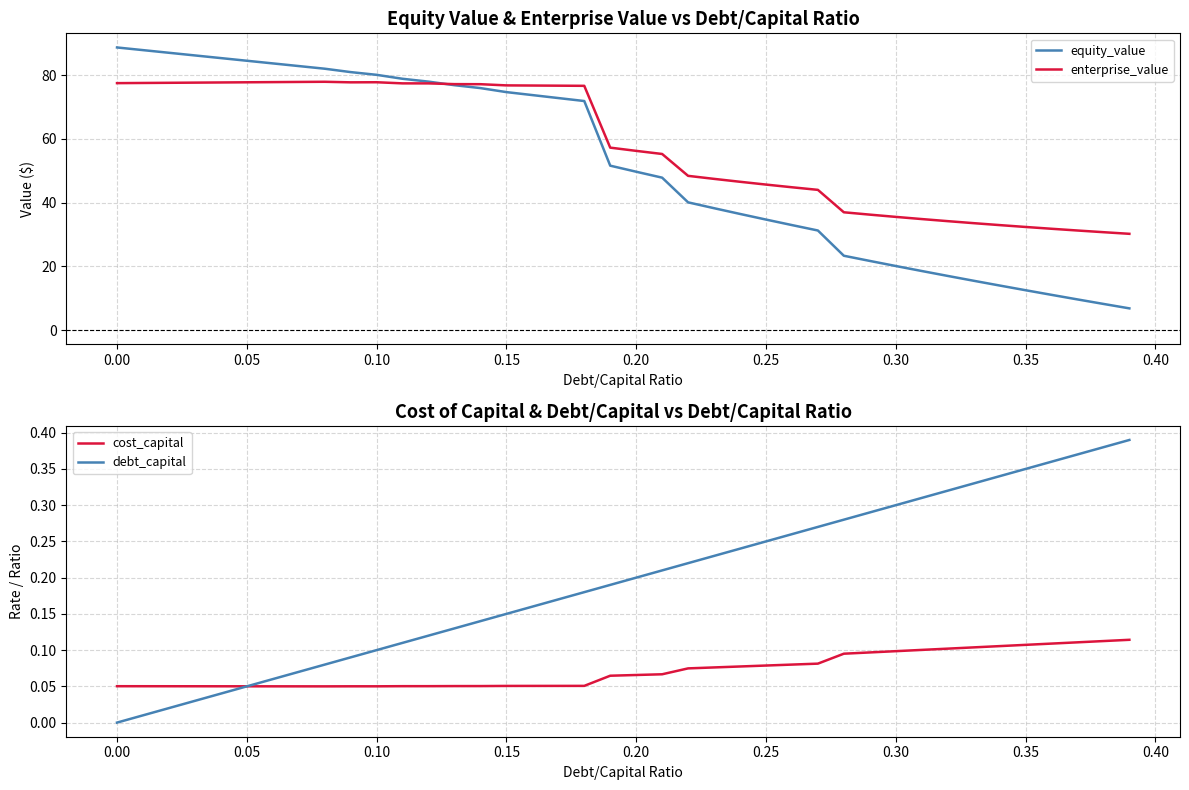

Reading left to right, transcribe all the data shown in this chart.

equity_value: 88.7	87.9	87.1	86.2	85.4	84.6	83.7	82.9	82.1	81.0	80.1	78.9	78.0	76.9	76.0	74.7	73.8	72.8	71.9	51.6	49.7	47.9	40.1	38.3	36.5	34.7	33.0	31.3	23.3	21.7	20.1	18.6	17.0	15.5	14.0	12.5	11.1	9.6	8.2	6.8
enterprise_value: 77.5	77.6	77.6	77.7	77.7	77.8	77.9	77.9	78.0	77.8	77.8	77.5	77.5	77.2	77.2	76.8	76.8	76.7	76.7	57.3	56.3	55.3	48.4	47.5	46.6	45.7	44.8	44.0	37.0	36.2	35.5	34.9	34.2	33.6	33.0	32.4	31.8	31.3	30.7	30.2
cost_capital: 0.1	0.1	0.1	0.1	0.1	0.1	0.1	0.1	0.0	0.1	0.1	0.1	0.1	0.1	0.1	0.1	0.1	0.1	0.1	0.1	0.1	0.1	0.1	0.1	0.1	0.1	0.1	0.1	0.1	0.1	0.1	0.1	0.1	0.1	0.1	0.1	0.1	0.1	0.1	0.1
debt_capital: 0.0	0.0	0.0	0.0	0.0	0.1	0.1	0.1	0.1	0.1	0.1	0.1	0.1	0.1	0.1	0.1	0.2	0.2	0.2	0.2	0.2	0.2	0.2	0.2	0.2	0.2	0.3	0.3	0.3	0.3	0.3	0.3	0.3	0.3	0.3	0.3	0.4	0.4	0.4	0.4